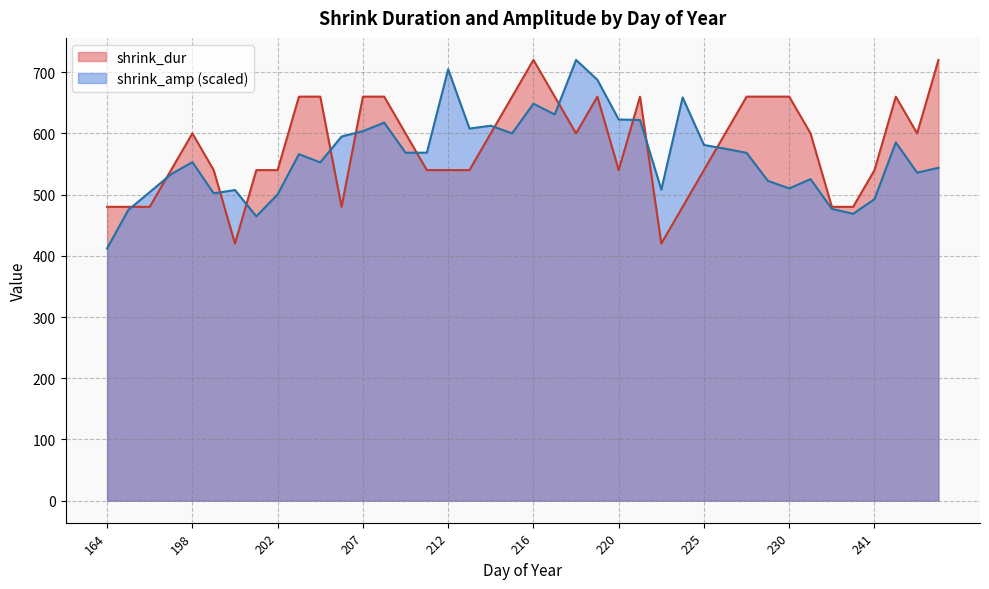

Is it true that shrink_amp equals 329.4 at 225?

False